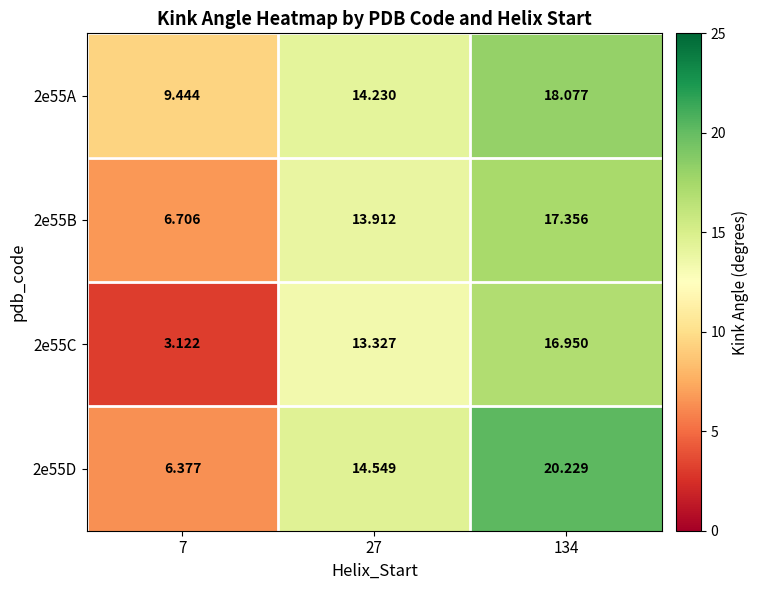

Is the value of 2e55A at 27 greater than the value of 2e55D at 7?

Yes